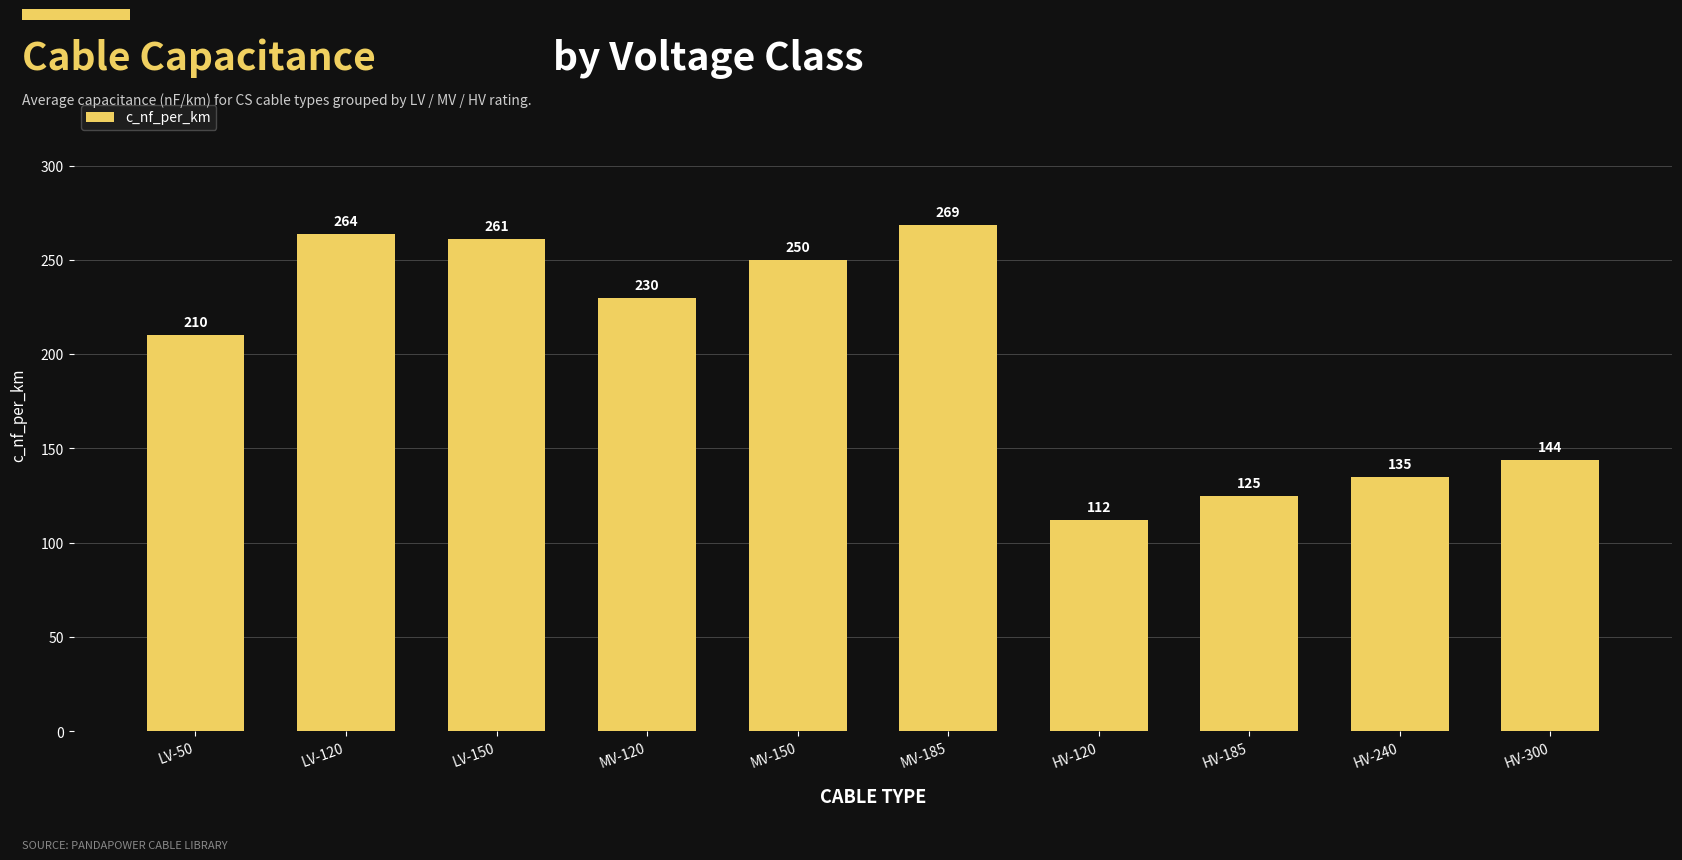

At which label is the value closest to 190?

LV-50